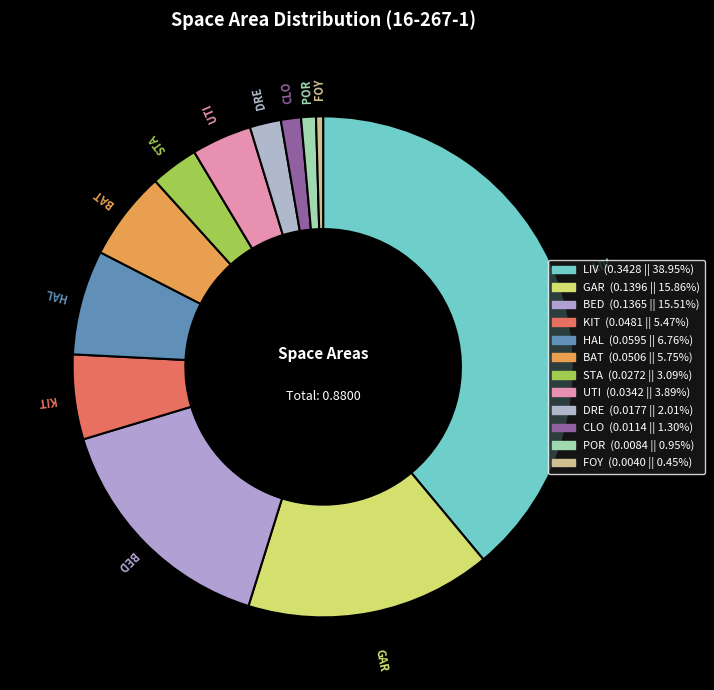

Which category has the biggest portion of the pie?

LIV